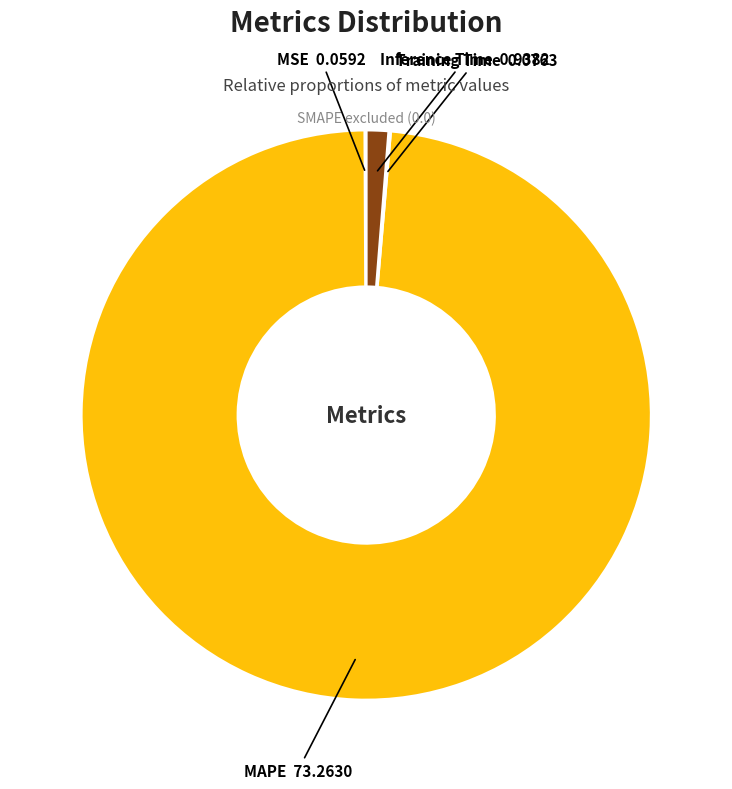

Which category accounts for the majority?

MAPE